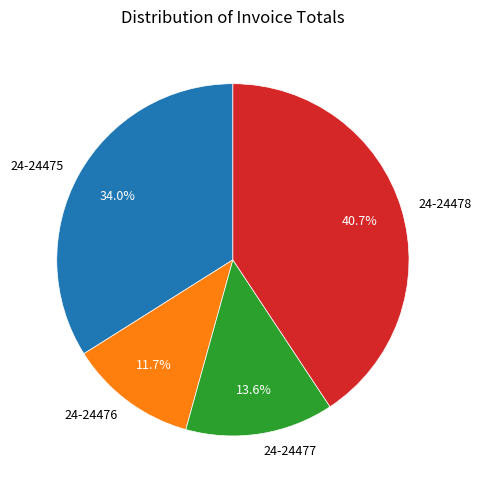

What percentage is the 24-24477 slice, to the nearest percent?

14%